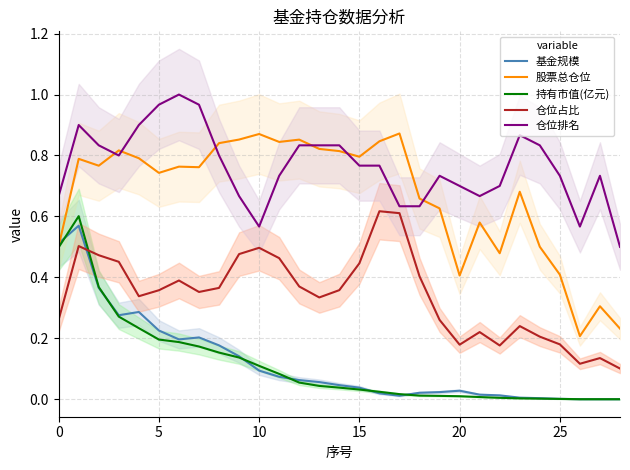

What is the total value across all series at 26?

0.9